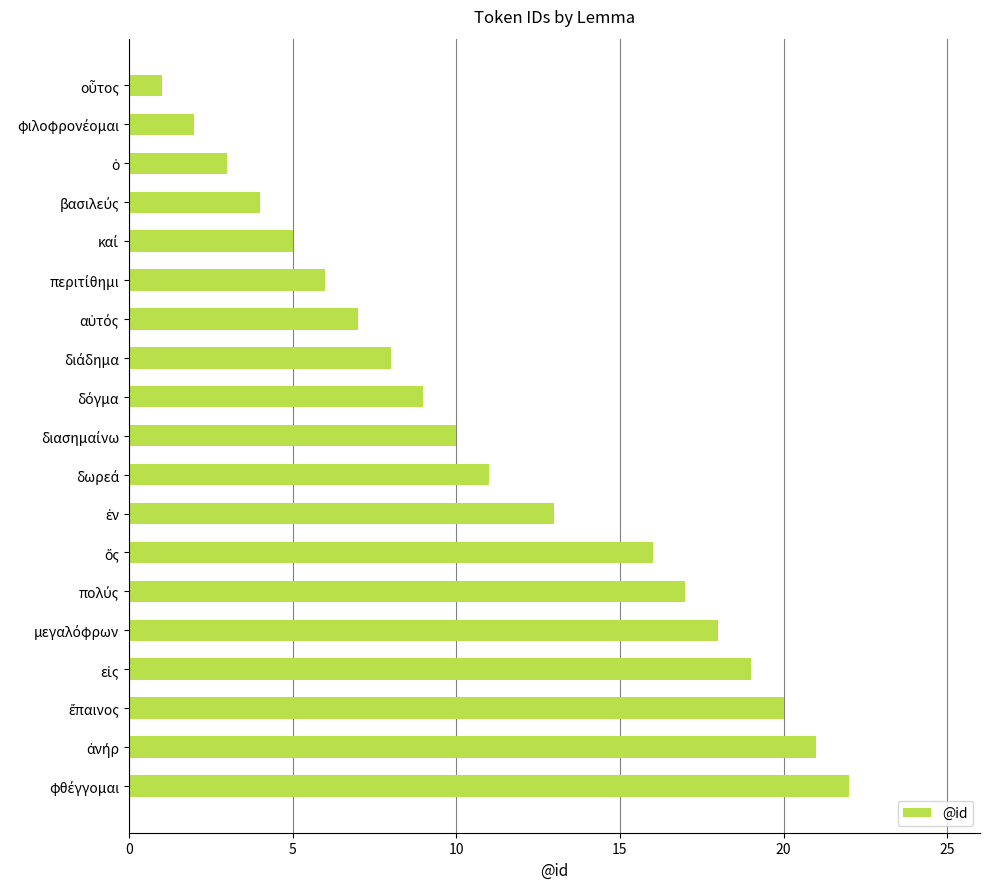

What is the greatest value displayed?

22